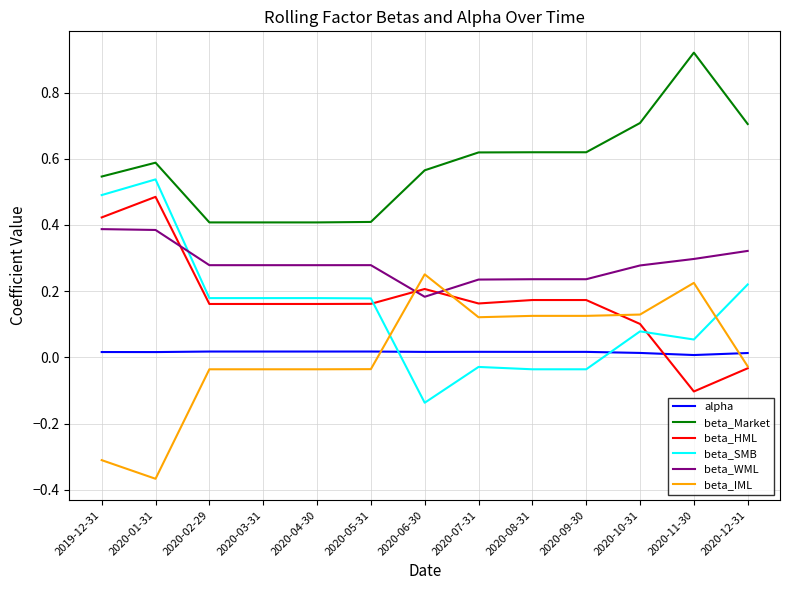

Which label corresponds to the smallest value in the chart?

2020-01-31